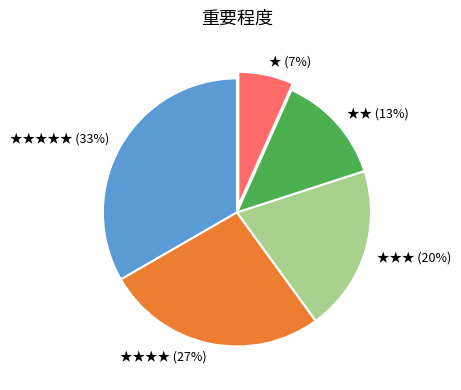

How many segments does this pie chart have?

5